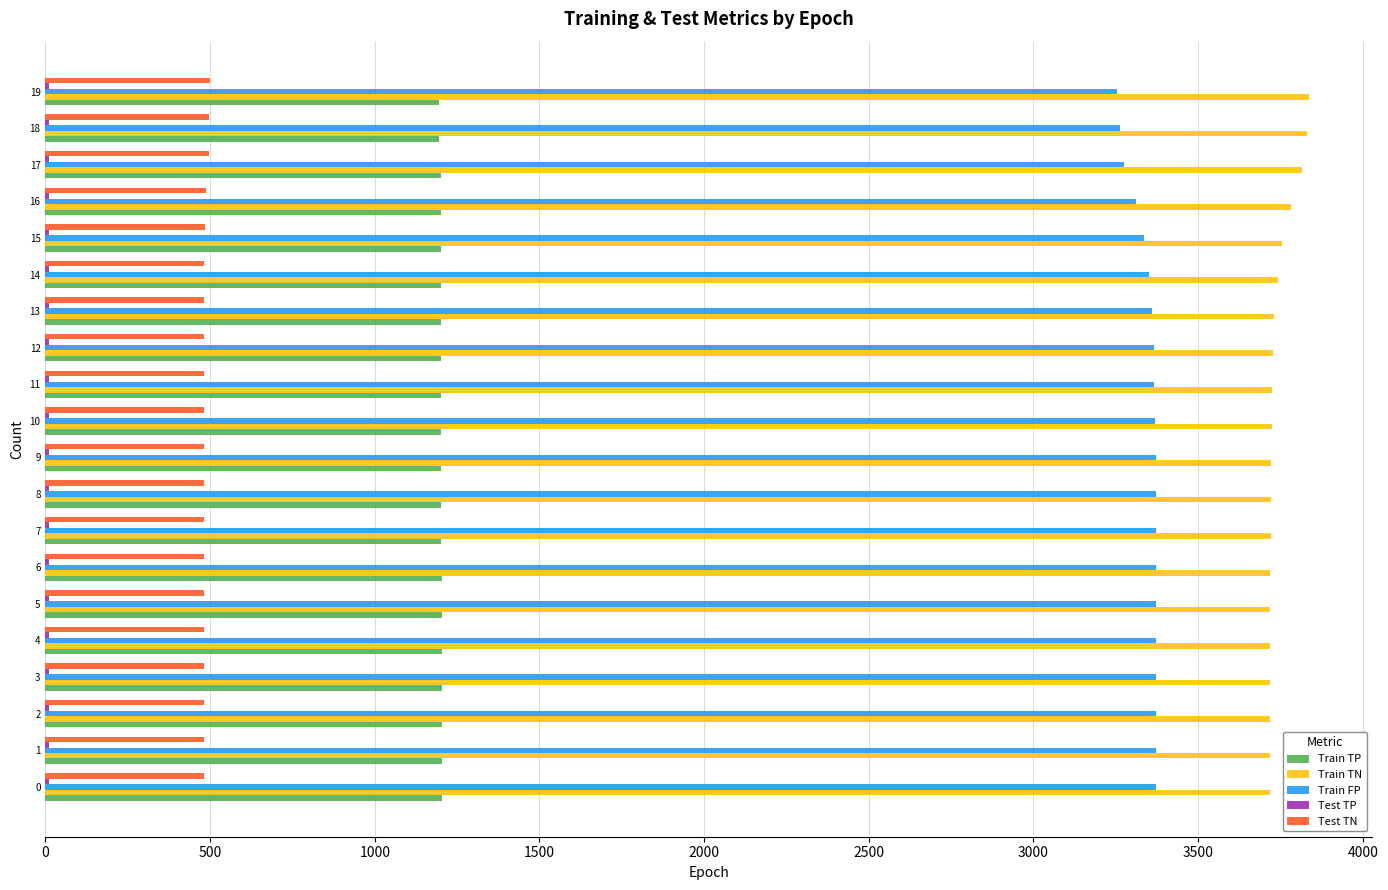

What is the maximum value for Train TN?

3837